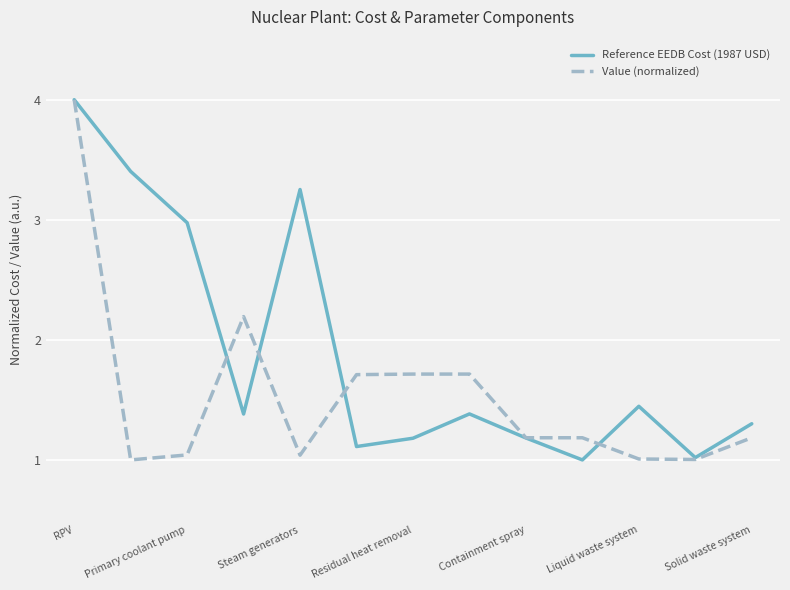

List the series in order of their overall mean, lowest first.

Value (normalized), Reference EEDB Cost (1987 USD)